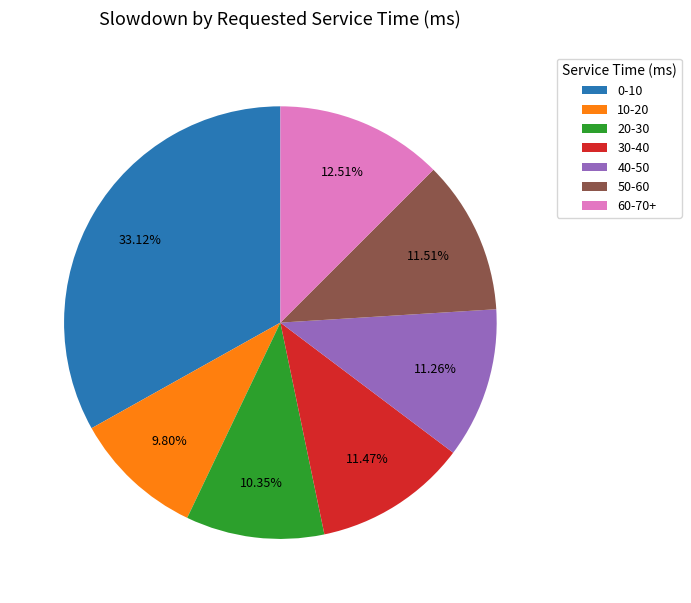

To the nearest percent, what is the difference between the largest and smallest slice percentages?

23%